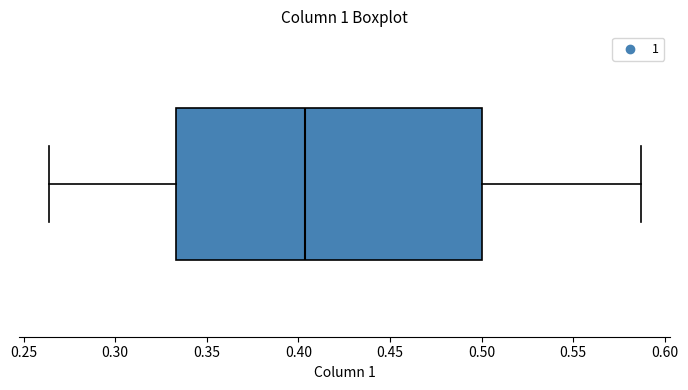

Where does the left whisker of the box end on the x-axis? The values are not printed on the chart, so give them approximately, as read against the axis.

0.265